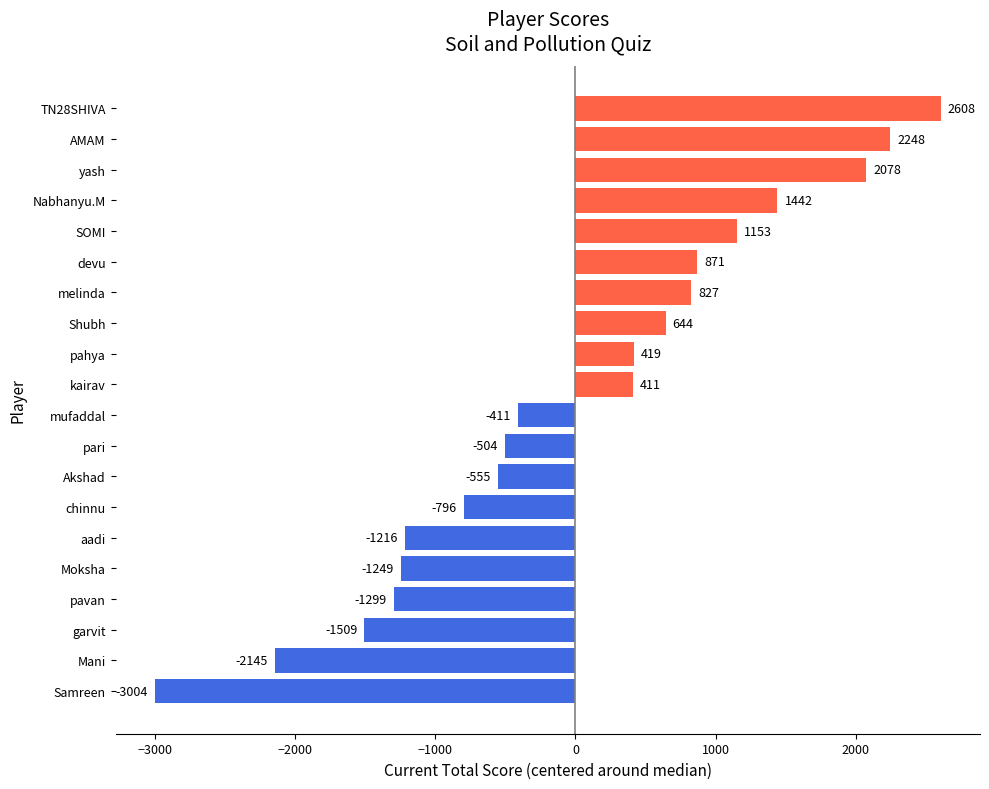

Which category has the lowest value across all series?

Samreen